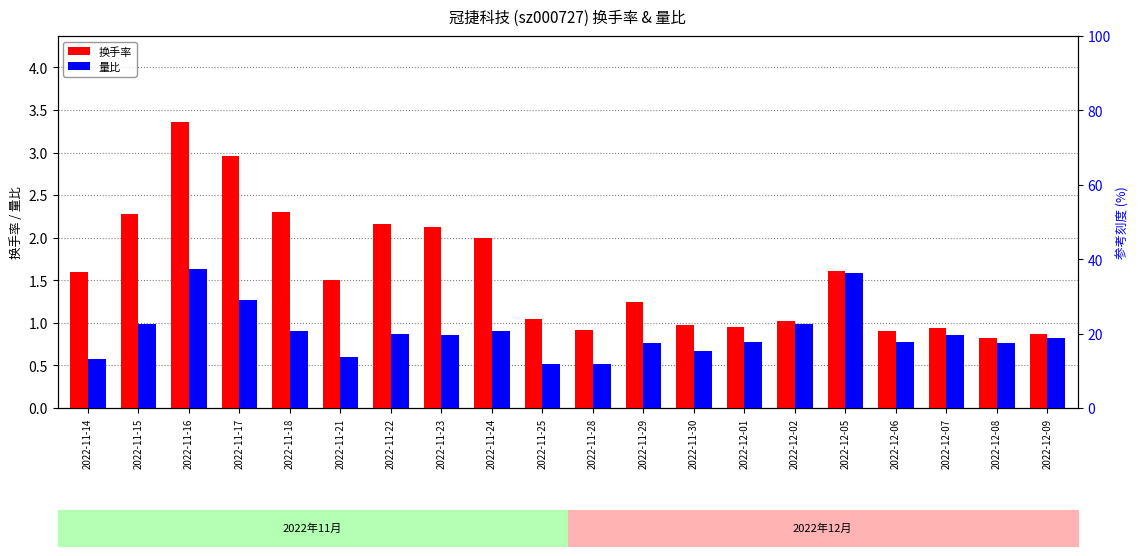

What position from the right is 2022-11-16?

18